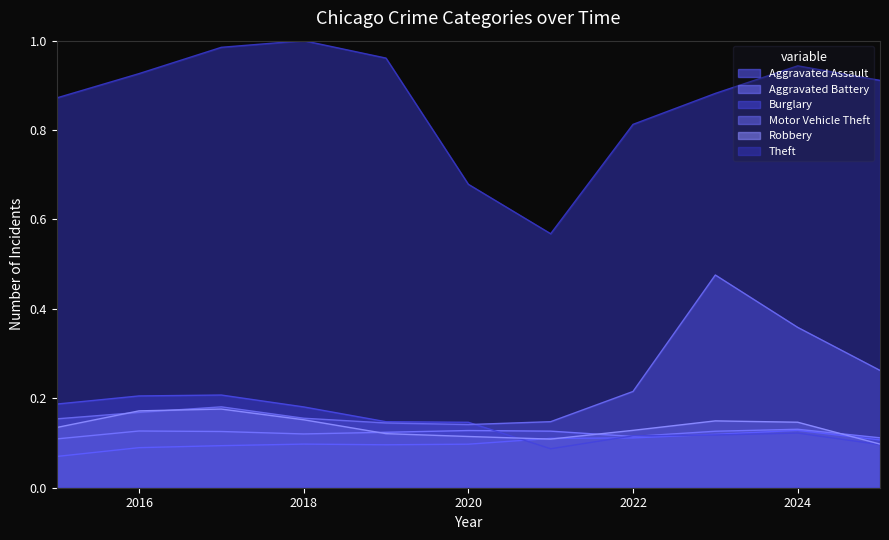

At how many categories does at least one series exceed 0?

11